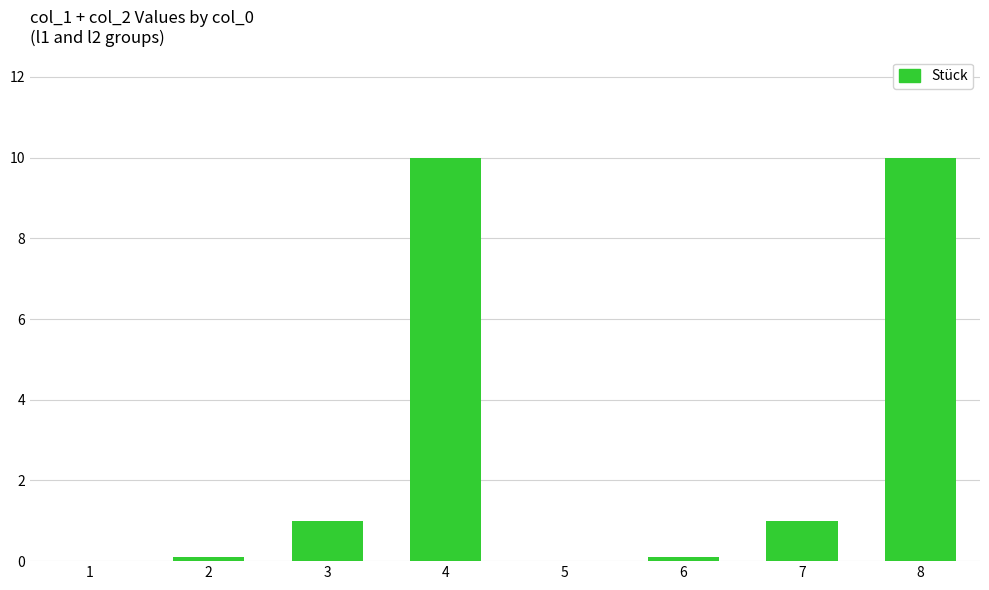

What is the average value?

2.8